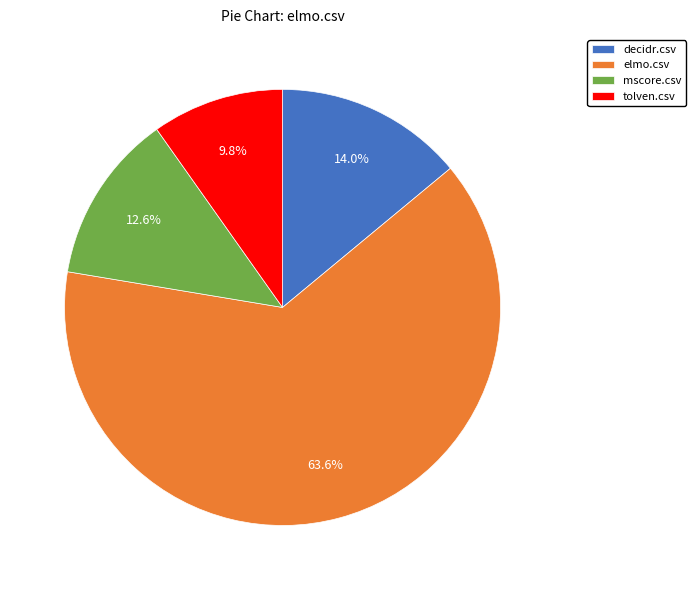

To the nearest percent, what portion does mscore.csv represent?

13%